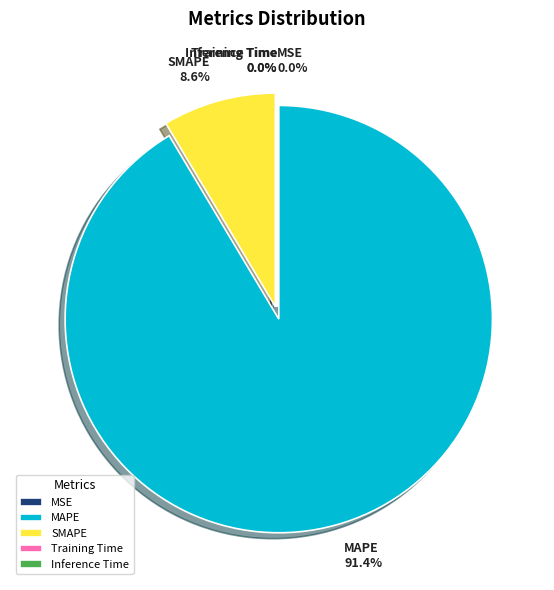

What portion of the pie excludes MAPE?

8.6%